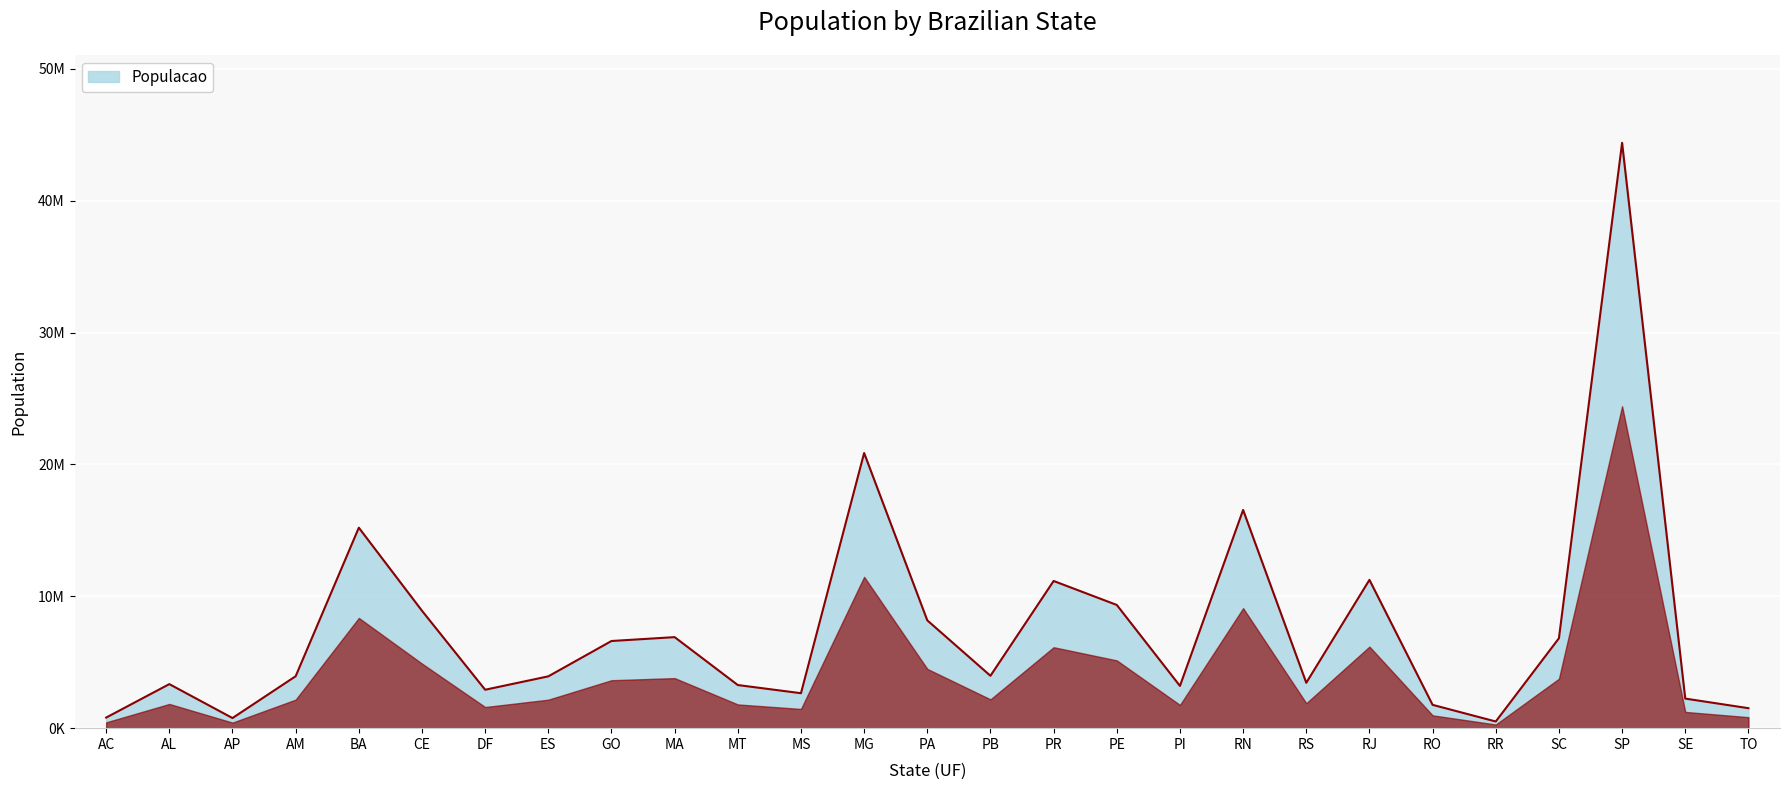

How many interior local peaks (higher than both neighbors) does the data have?

8